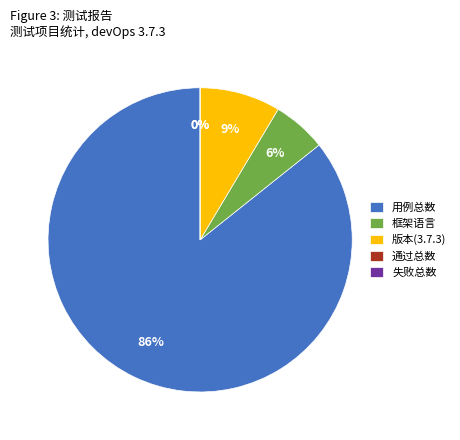

Which has a higher value, 版本(3.7.3) or 失败总数?

版本(3.7.3)